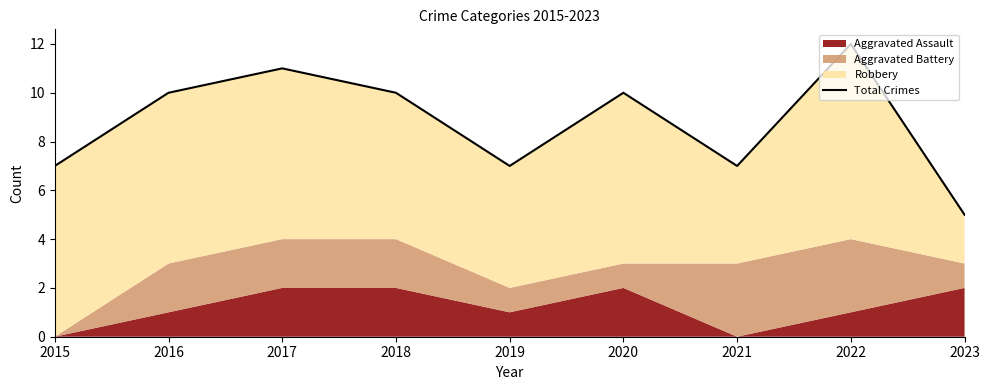

At which category does the chart reach its minimum across all series?

2023